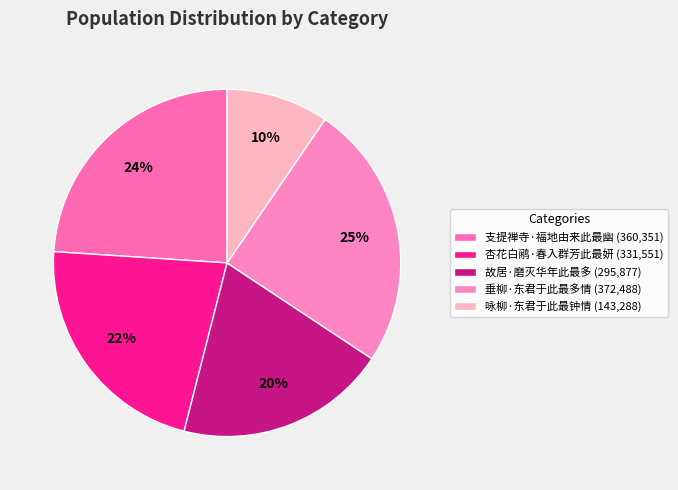

Is there a majority slice in this chart?

No